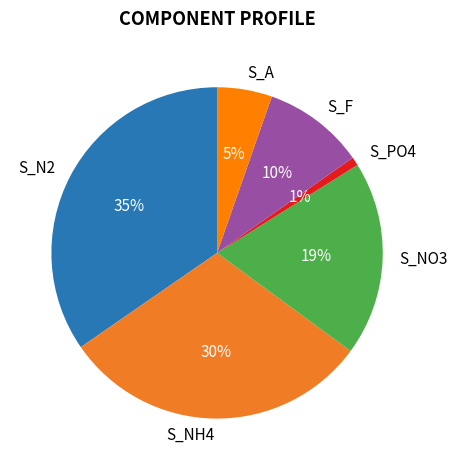

Which has a higher value, S_PO4 or S_A?

S_A